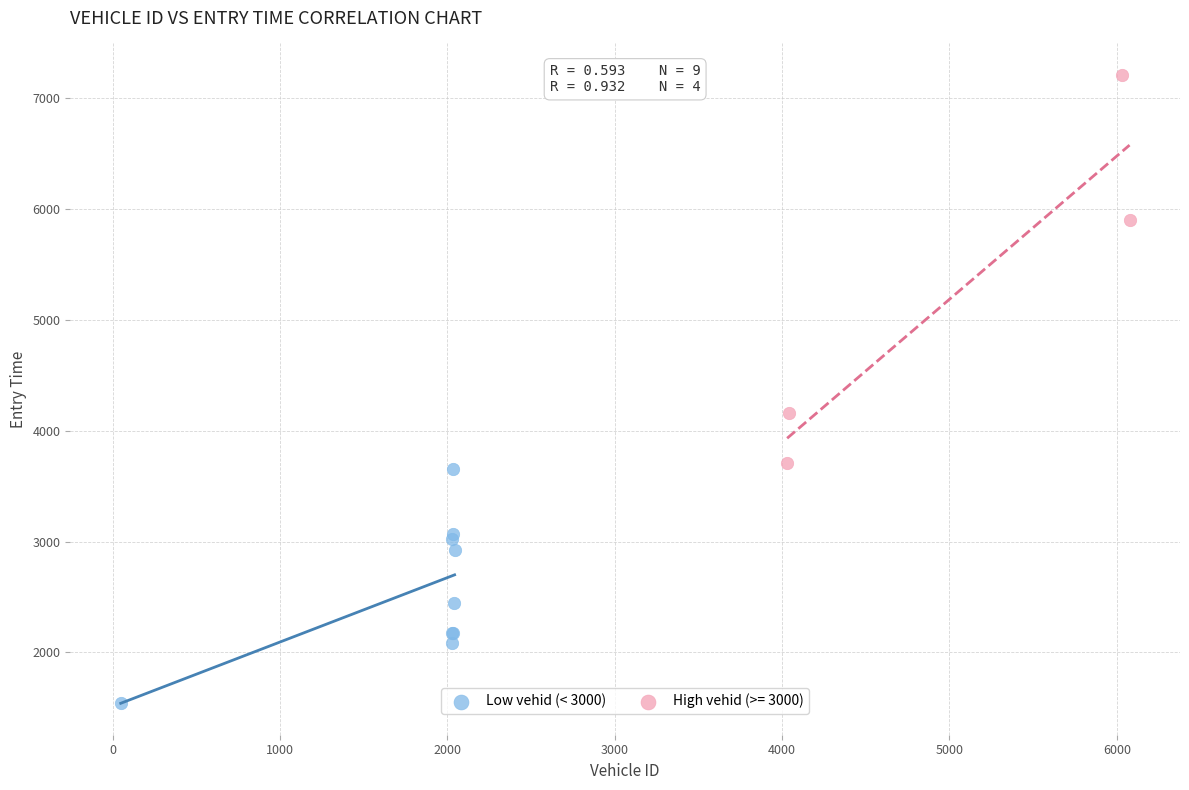

Which series has the largest Y range (max minus min)?

High vehid (>= 3000)